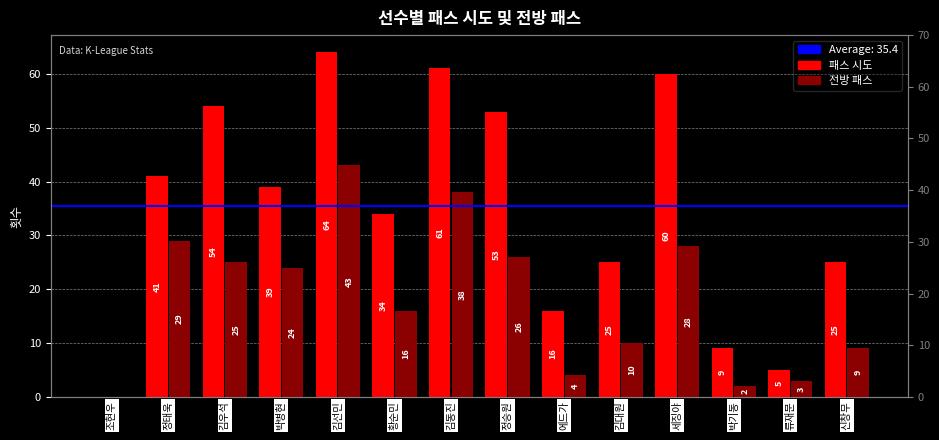

Reading right to left, list all the values displayed in this chart.

패스 시도: 신창무=25	류재문=5	박기동=9	세징야=60	김대원=25	에드가=16	정승원=53	김동진=61	황순민=34	김선민=64	박병현=39	김우석=54	정태욱=41	조현우=0
전방 패스: 신창무=9	류재문=3	박기동=2	세징야=28	김대원=10	에드가=4	정승원=26	김동진=38	황순민=16	김선민=43	박병현=24	김우석=25	정태욱=29	조현우=0